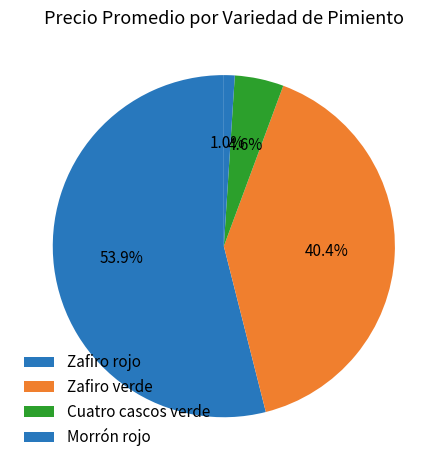

Which category has the biggest portion of the pie?

Zafiro rojo